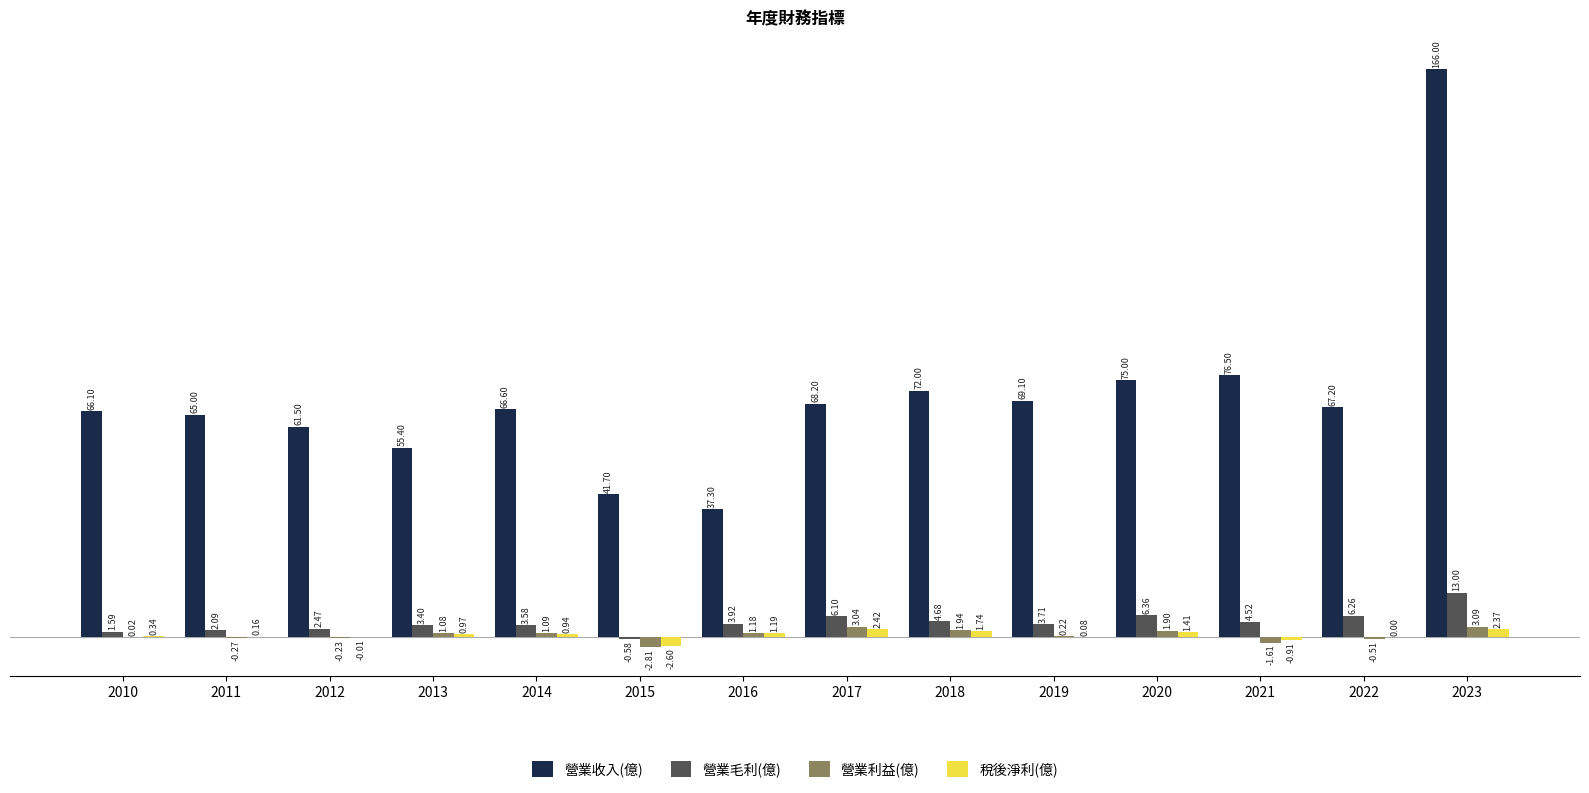

What is the sum of all 營業利益(億) values?

8.1